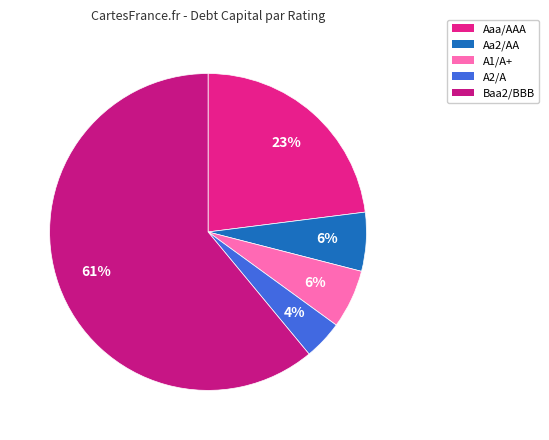

How many segments does this pie chart have?

5